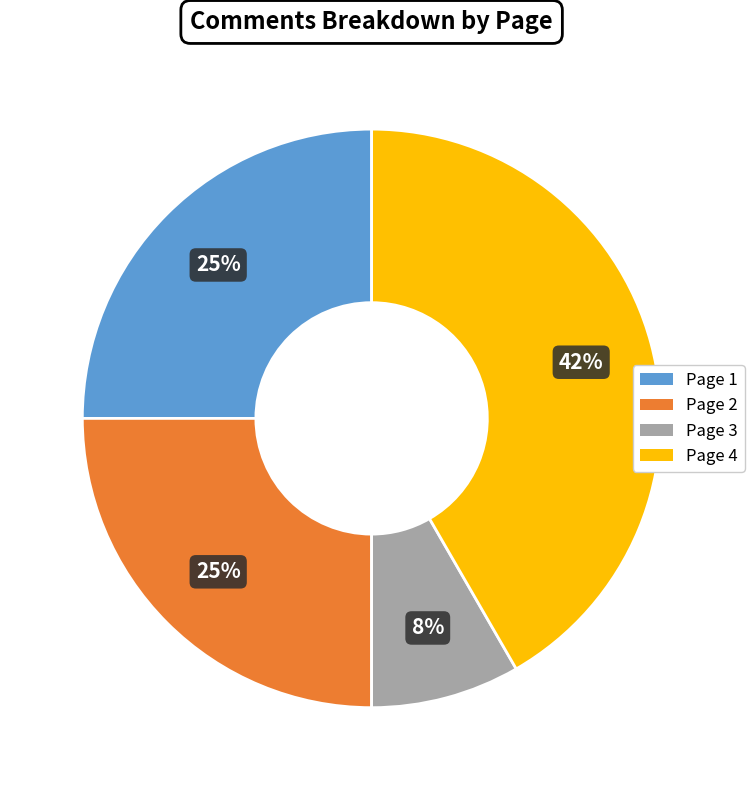

Is there a majority slice in this chart?

No